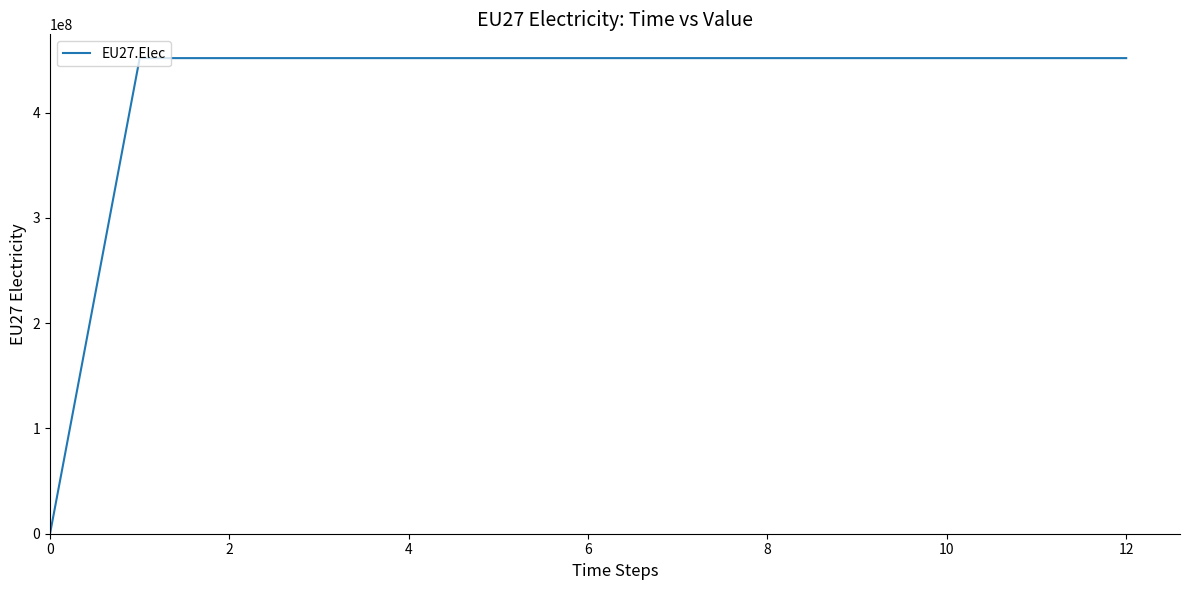

What is the greatest value displayed?

451750000